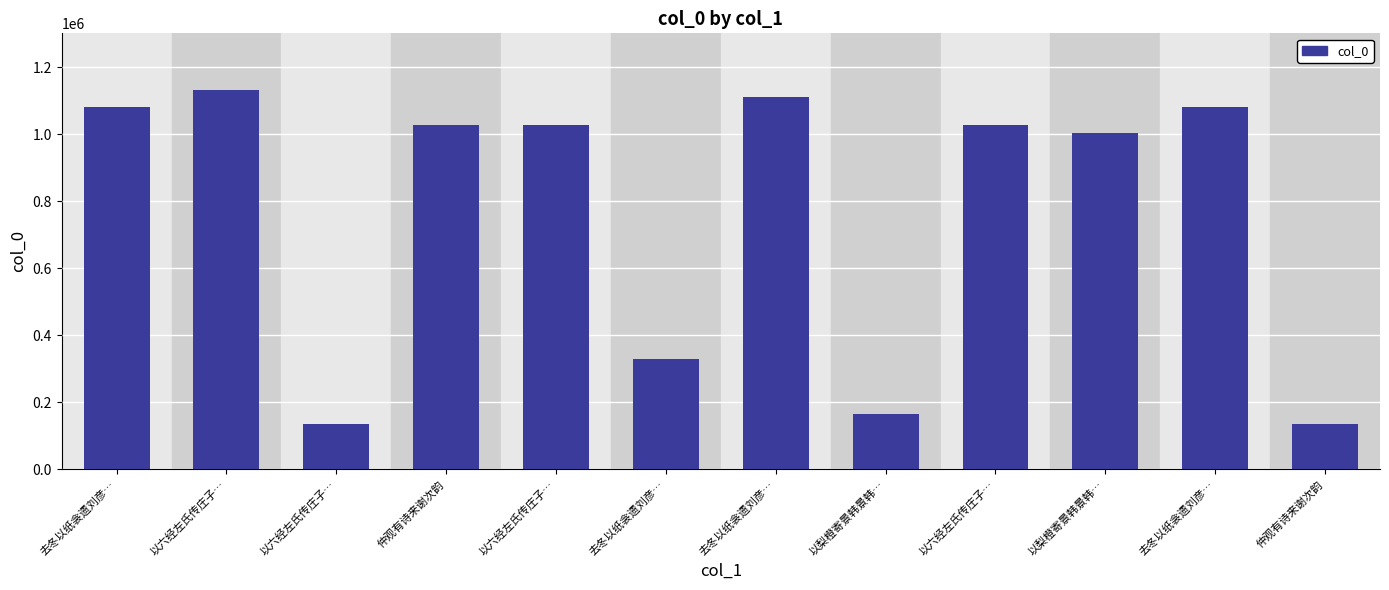

Between 去冬以纸衾遗刘彦… and 以梨橙寄景韩景韩…, which is larger?

去冬以纸衾遗刘彦…